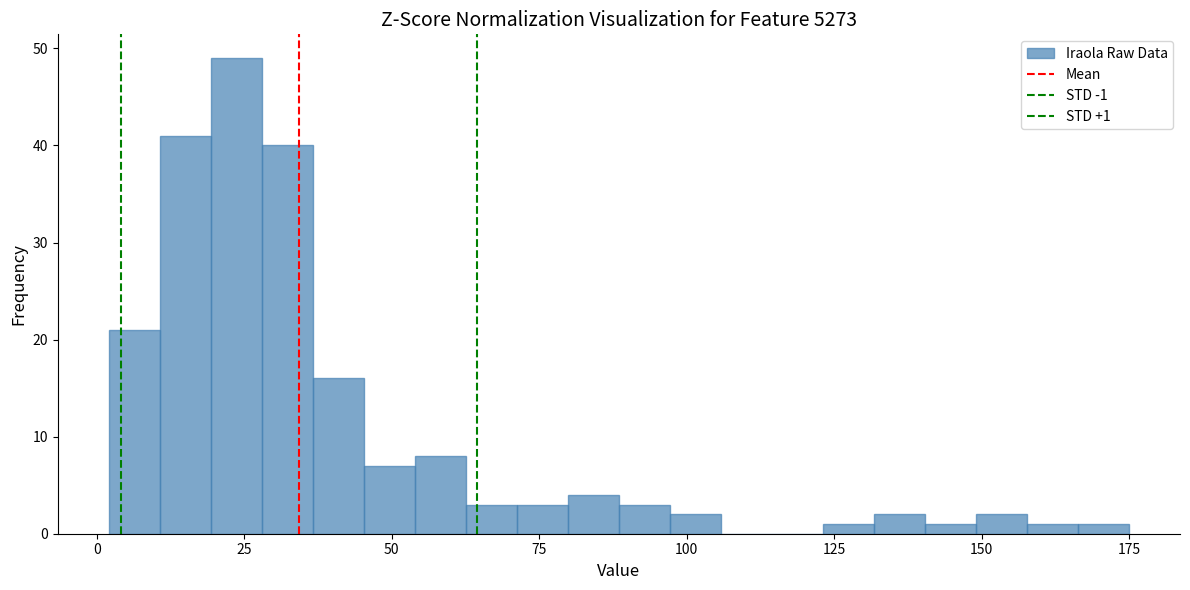

Read against the x-axis, roughly where is the centre of the tallest bar?

25